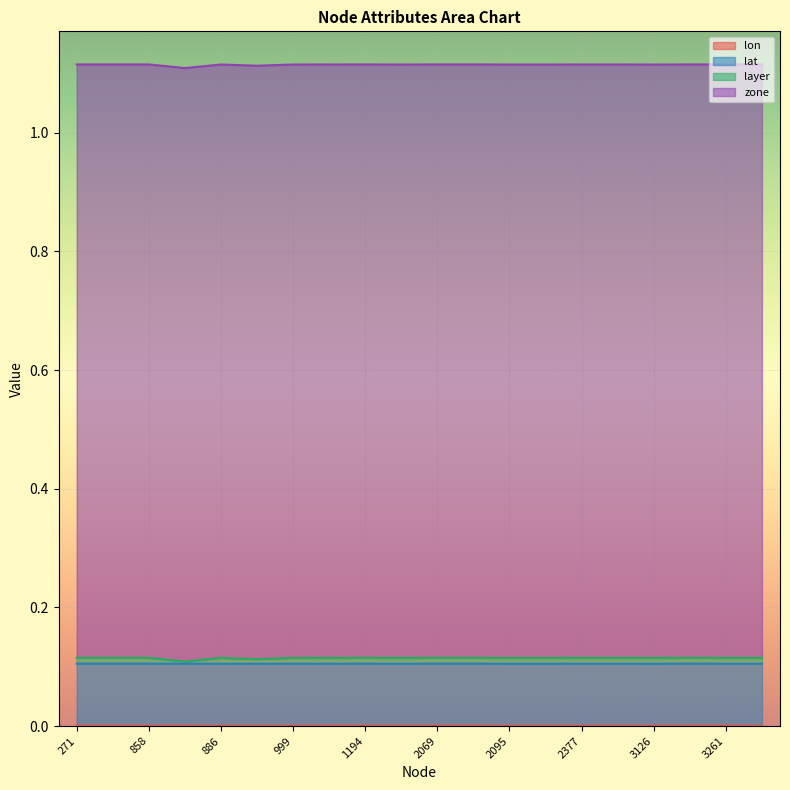

Does the chart display data point markers on the line(s)?

No